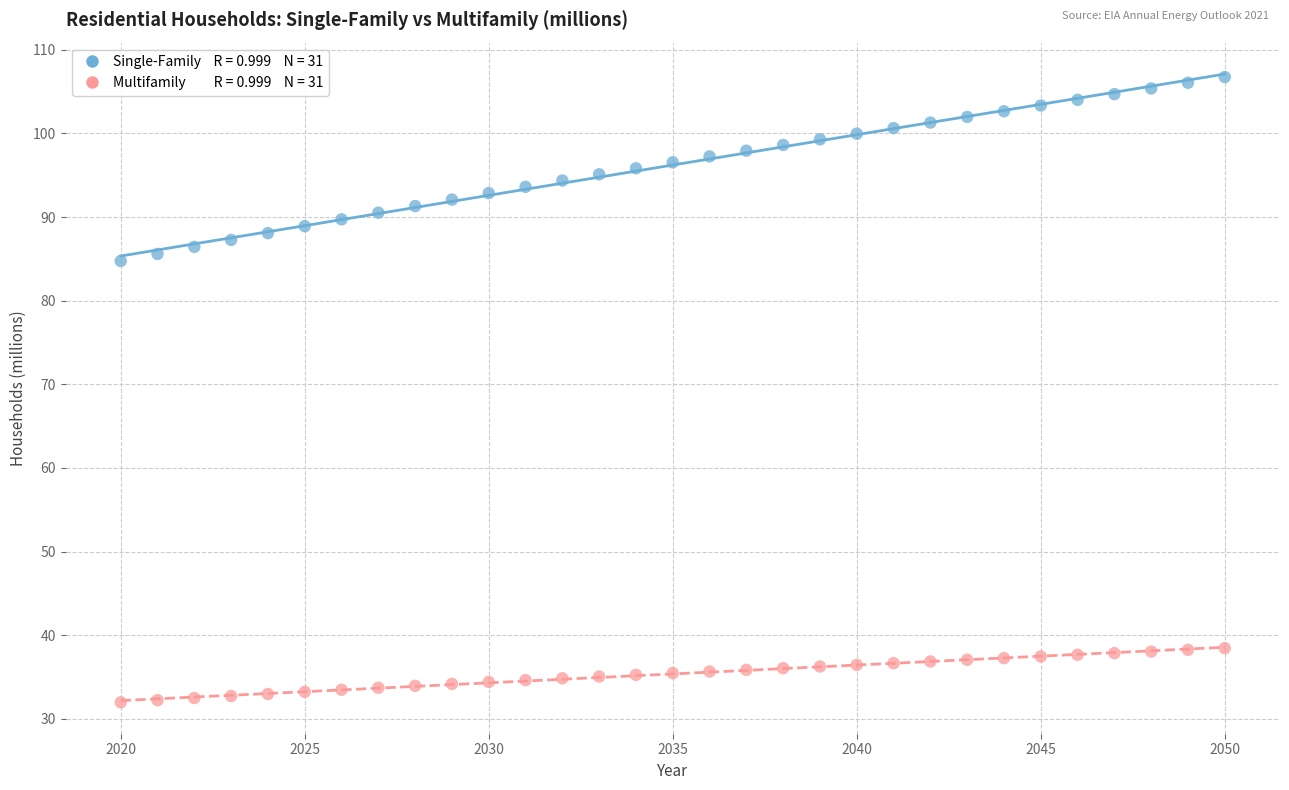

Across all data points, what is the range of X values (max minus min)?

30.0